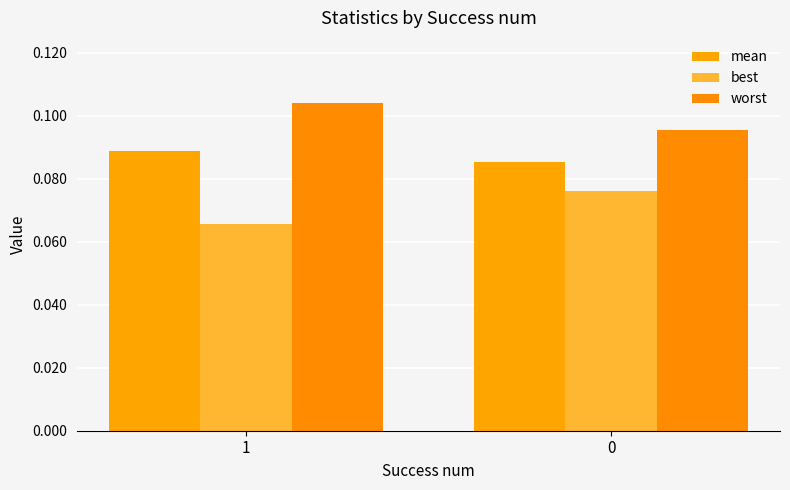

Which series has the widest spread of values?

best